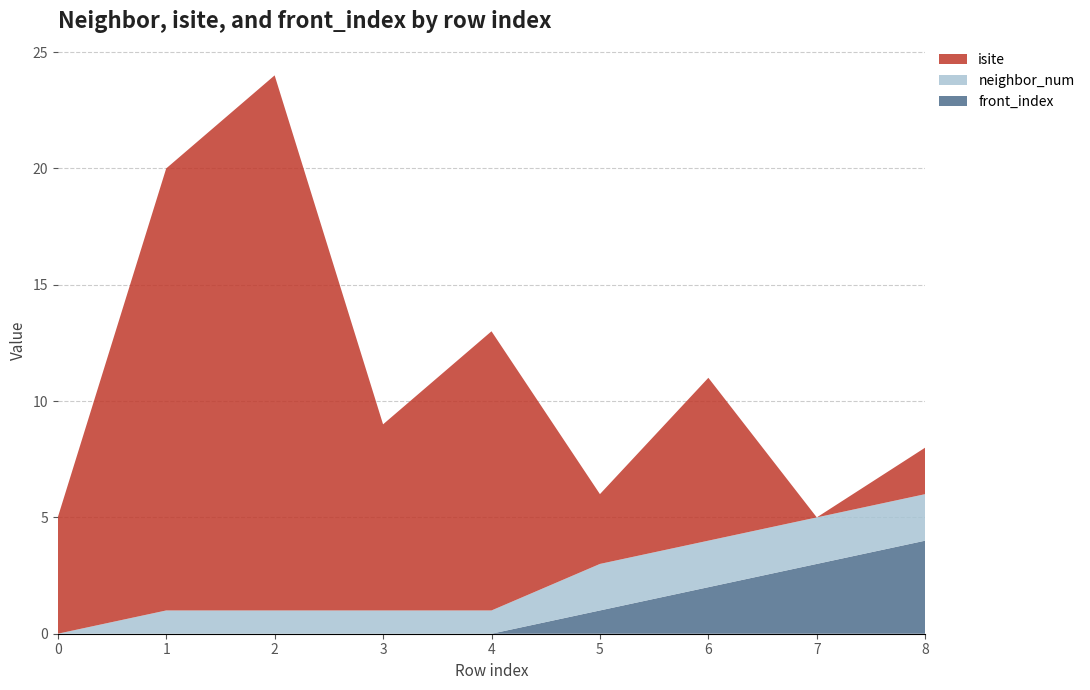

Reading left to right, what are all the values shown in this chart?

isite: 0=5	1=19	2=23	3=8	4=12	5=3	6=7	7=0	8=2
neighbor_num: 0=0	1=1	2=1	3=1	4=1	5=2	6=2	7=2	8=2
front_index: 0=0	1=0	2=0	3=0	4=0	5=1	6=2	7=3	8=4